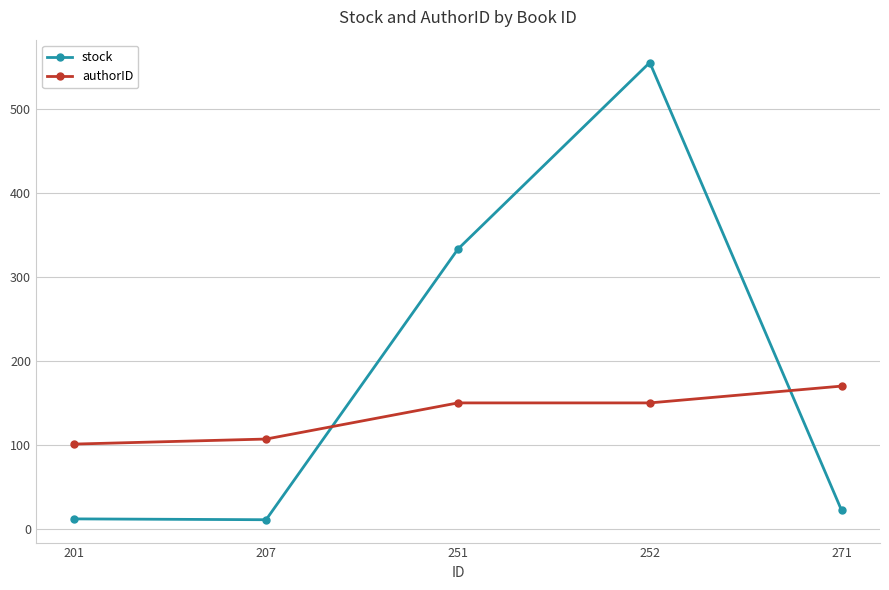

What is the lowest value of the stock series?

11